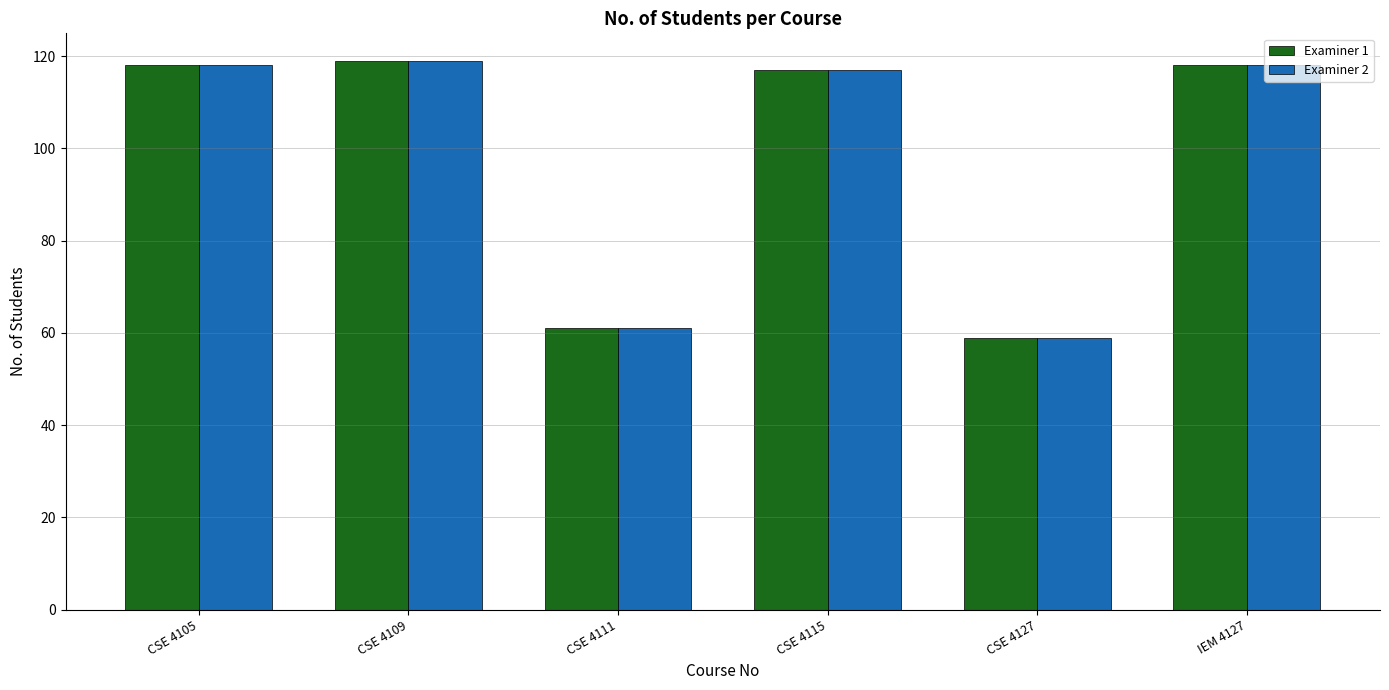

At which category is the sum across all series the highest?

CSE 4109